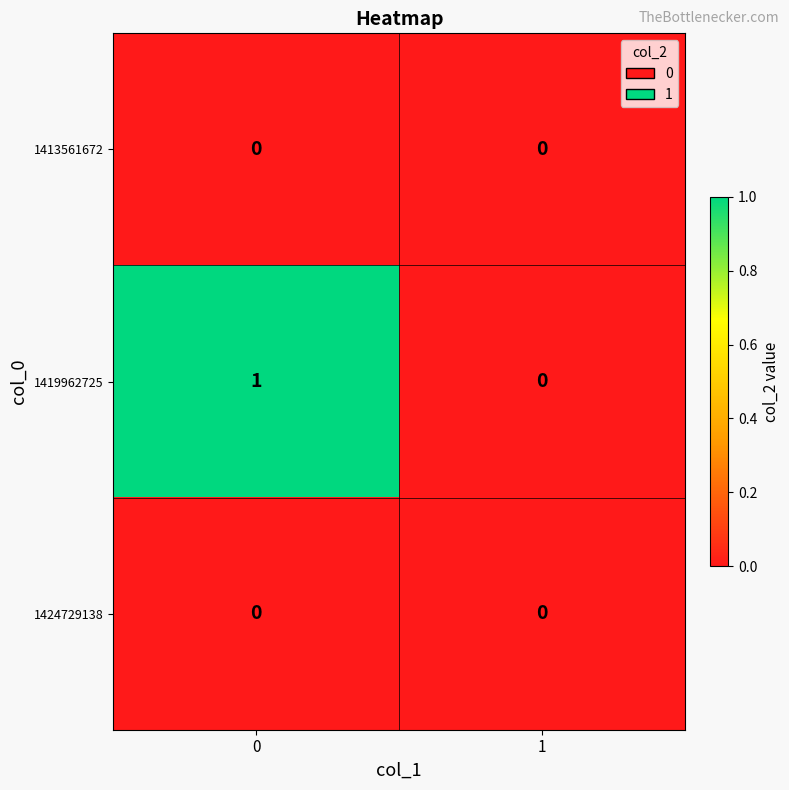

Is it true that 1413561672 equals 0 at 1?

True